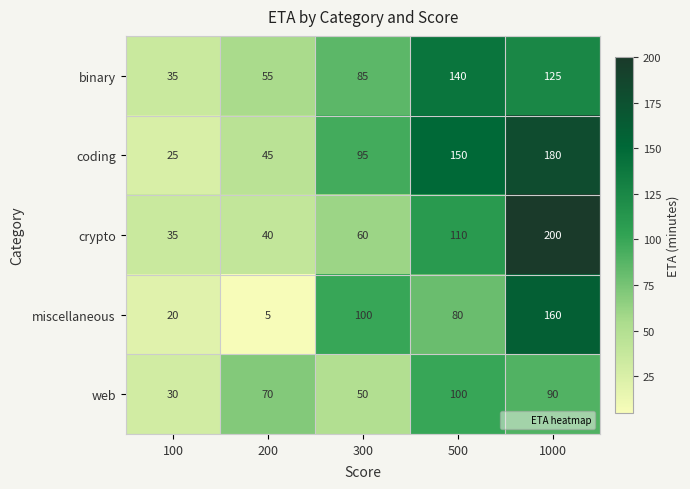

At which category does the chart reach its minimum across all series?

200